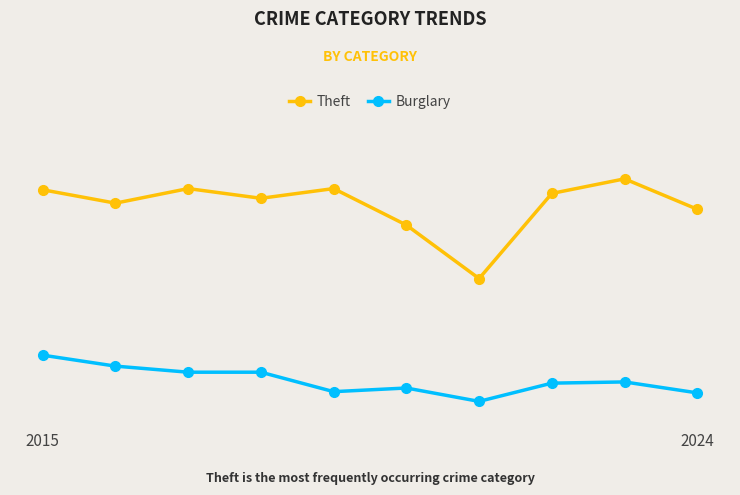

What are all the series names shown in the legend?

Theft, Burglary